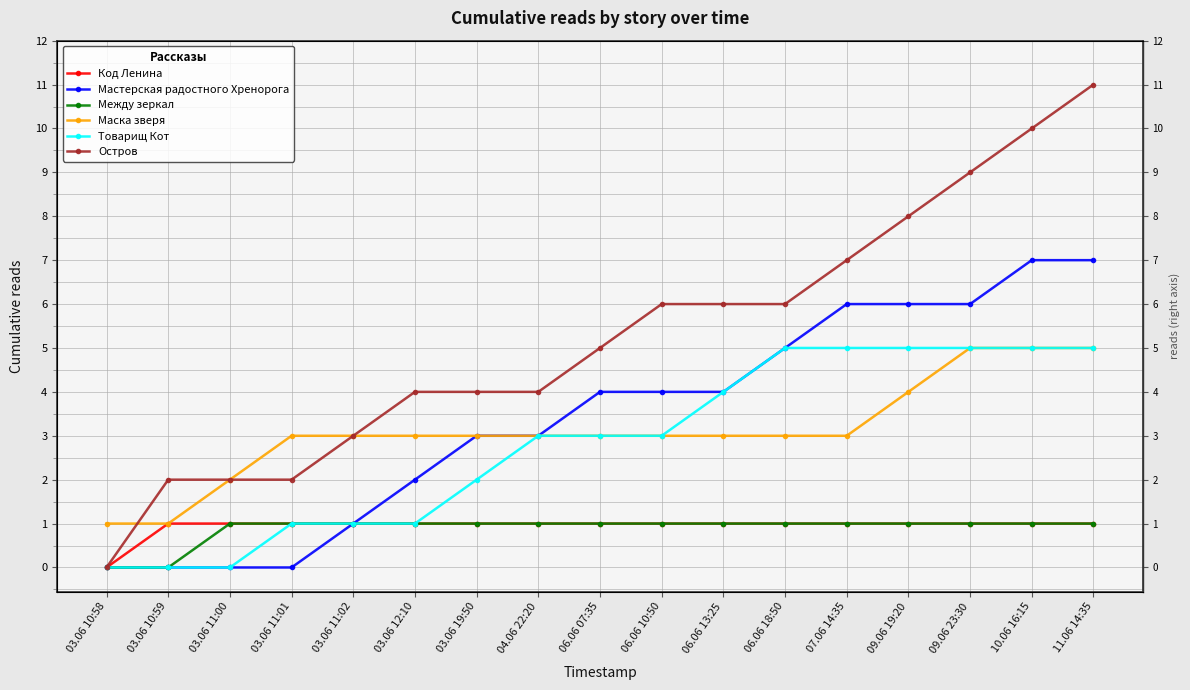

True or false: Между зеркал and Код Ленина cross at least once.

False